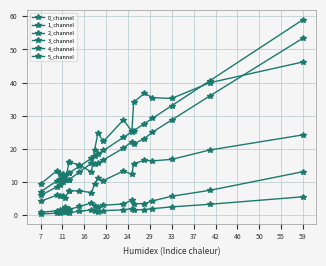

Is this an area chart (filled region under the line)?

No